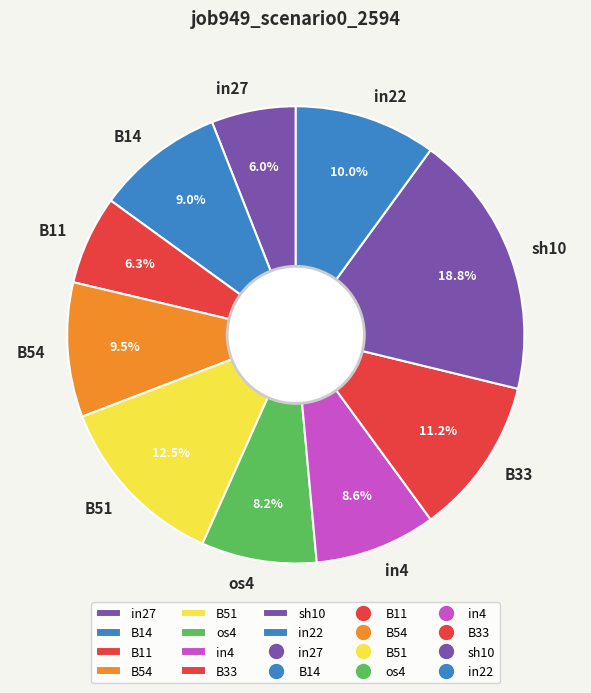

What percentage do os4 and B14 together represent?

17.2%